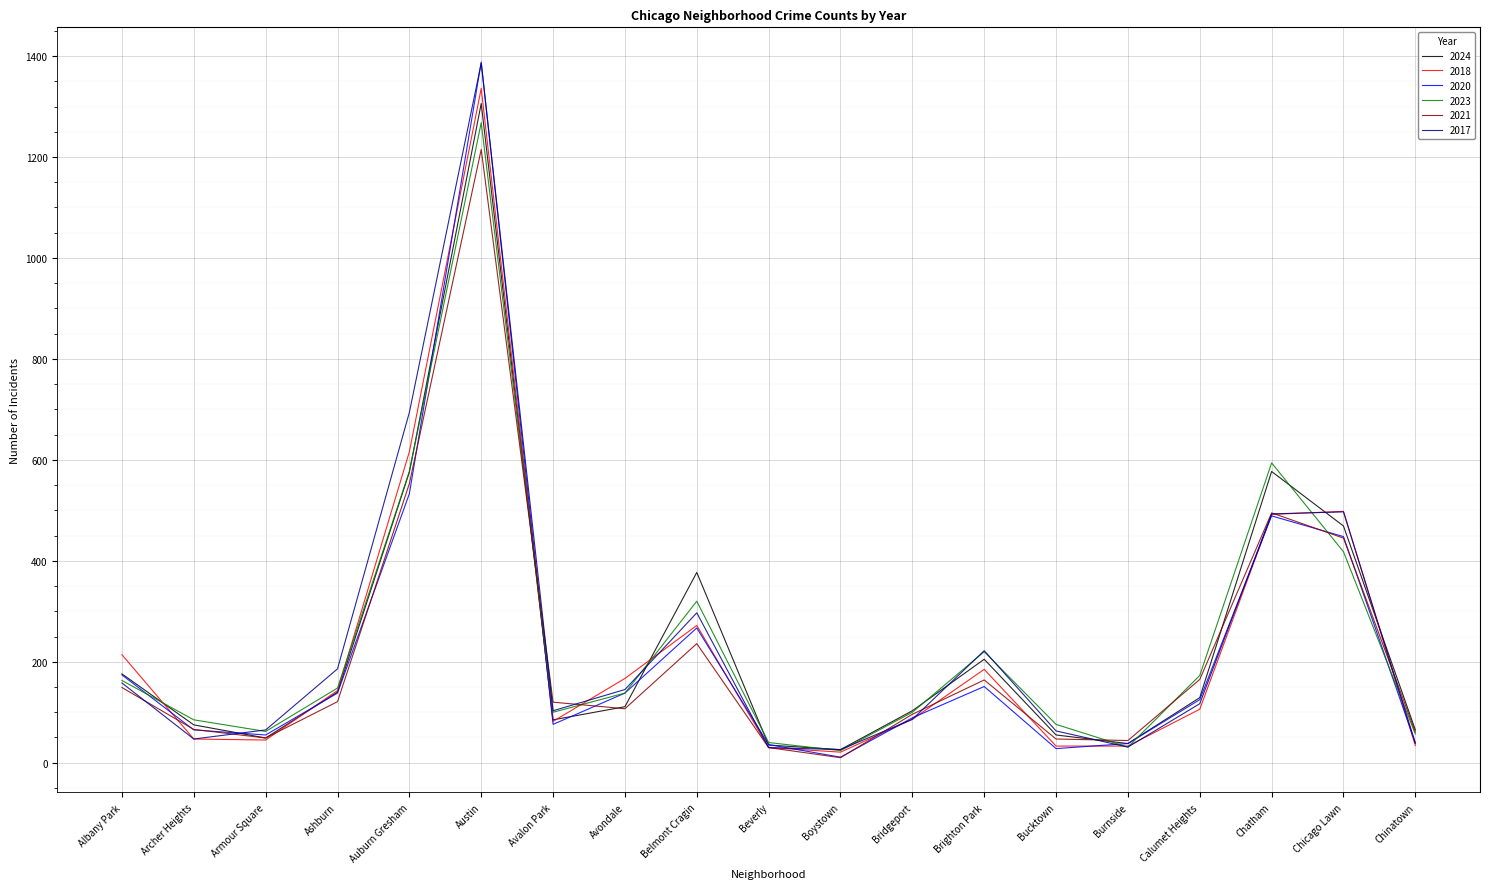

Is the value of 2020 at Avondale greater than the value of 2024 at Auburn Gresham?

No